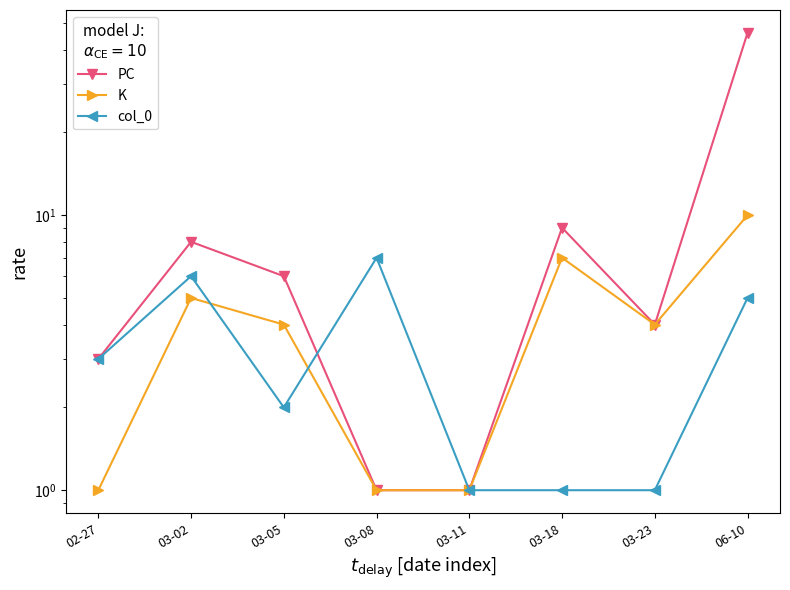

At which label does col_0 first exceed 3?

03-02